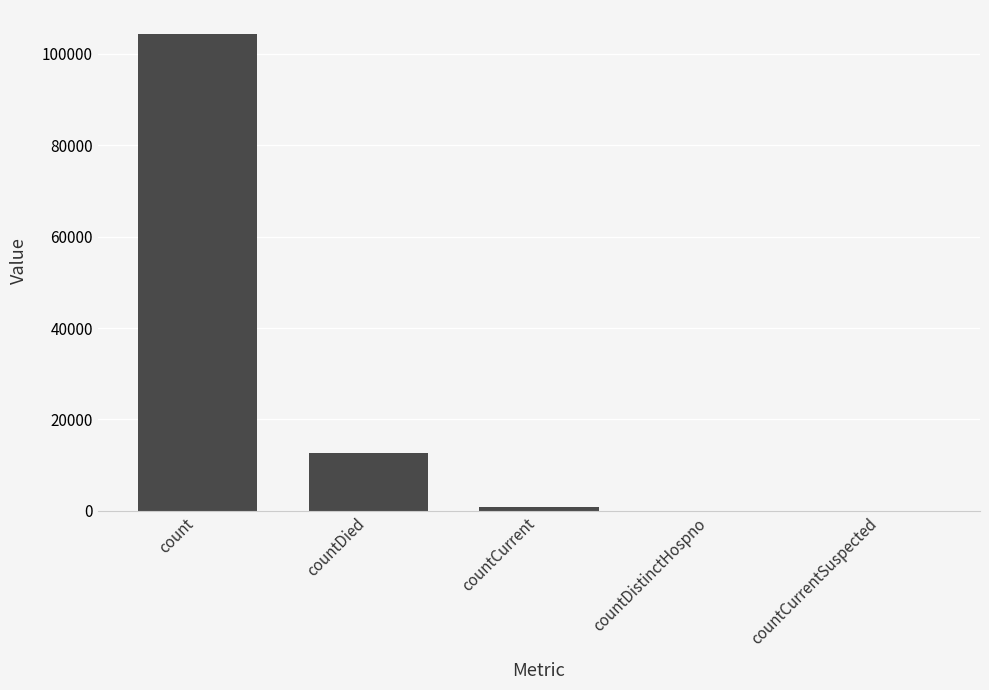

What is the sum of all values?

117714